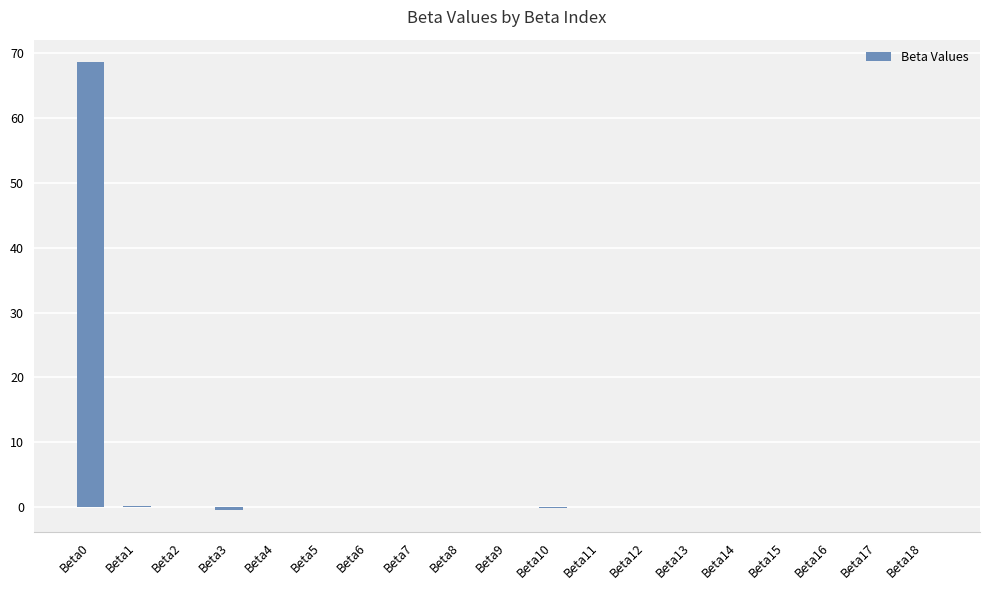

Are the bars horizontal?

No